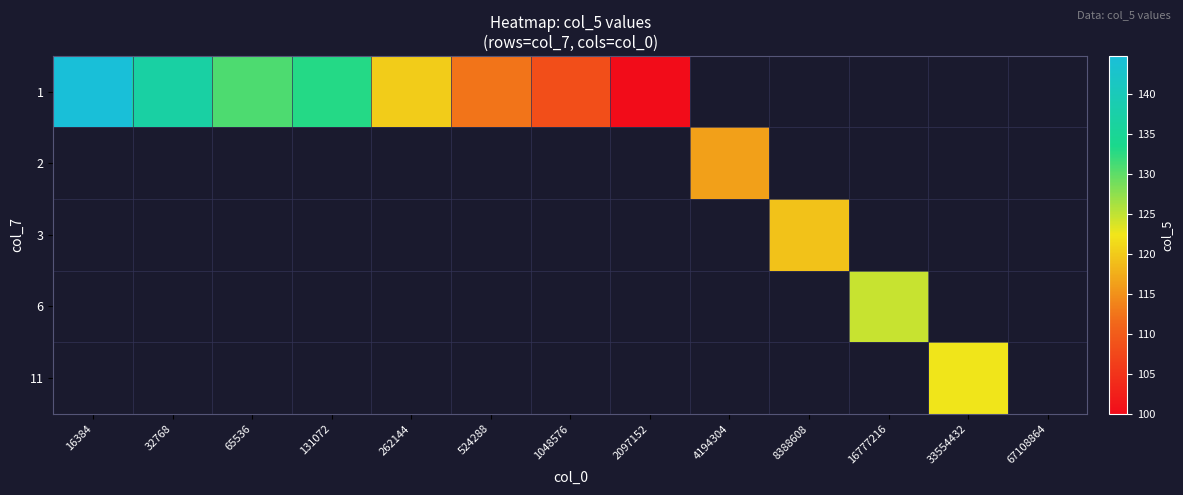

How many positive values does the 11 series have?

1